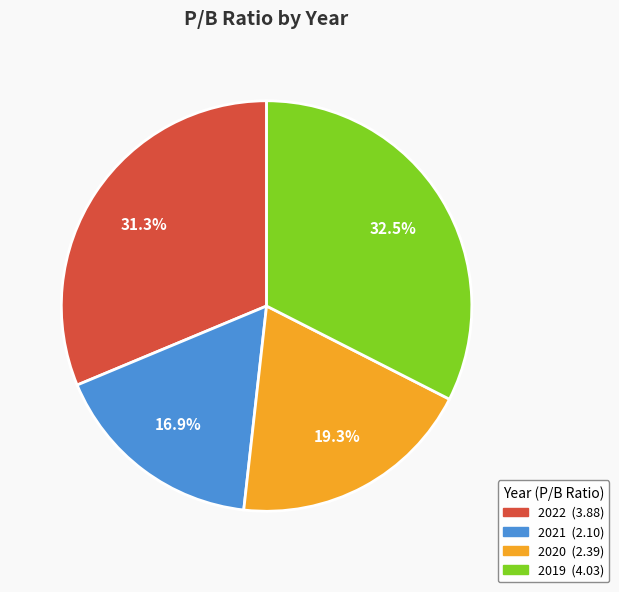

To the nearest percent, what is the average slice percentage?

25%